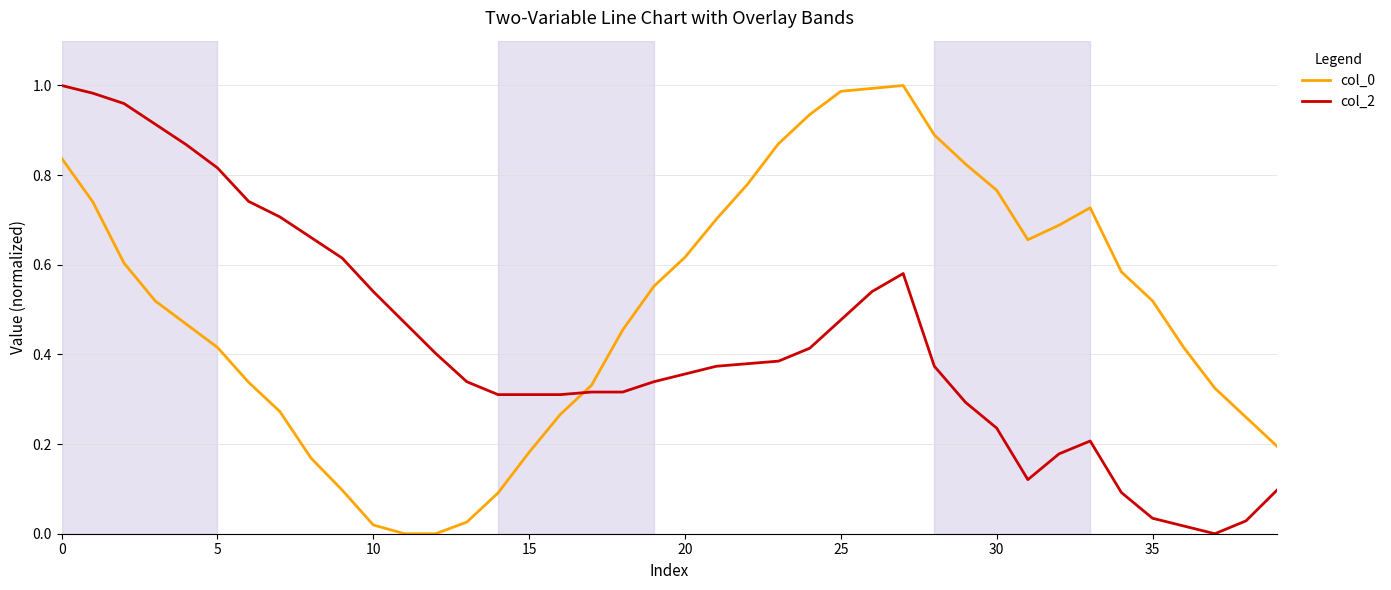

True or false: col_0 has more than 0 interior local peaks.

True